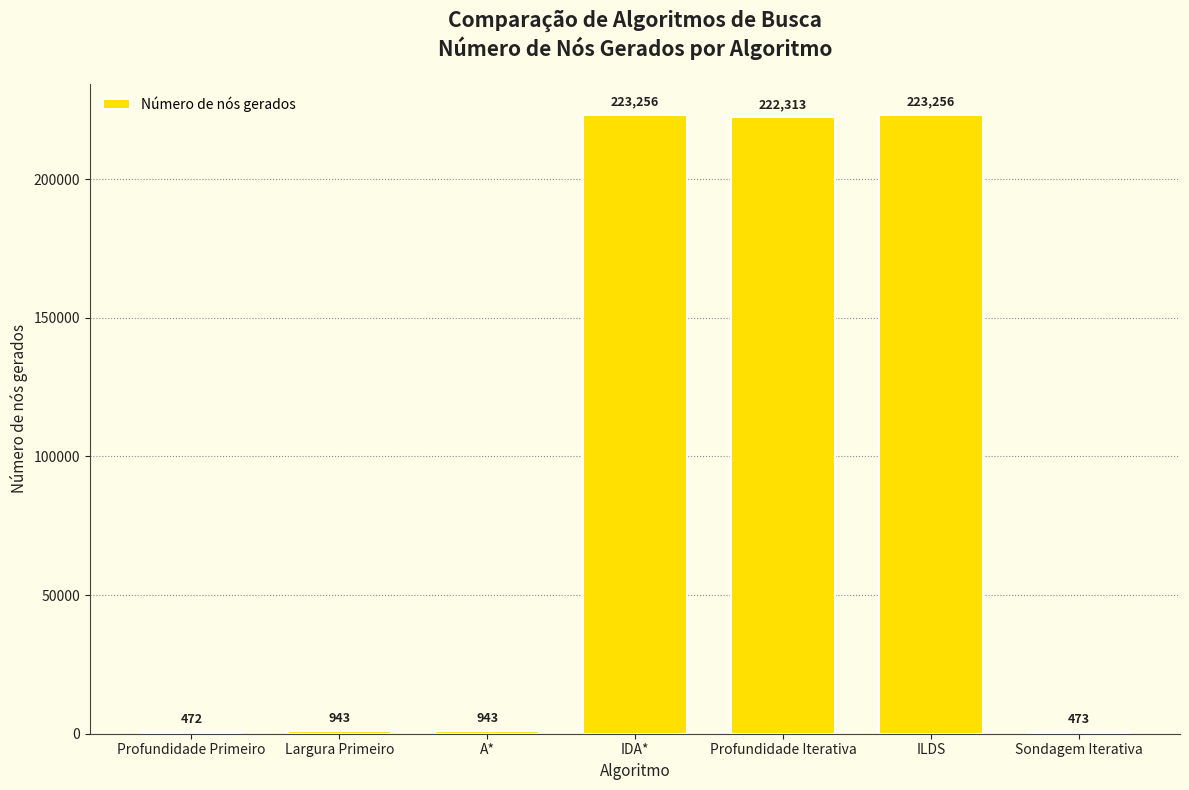

What value does the data have at A*, to the nearest 100?

900